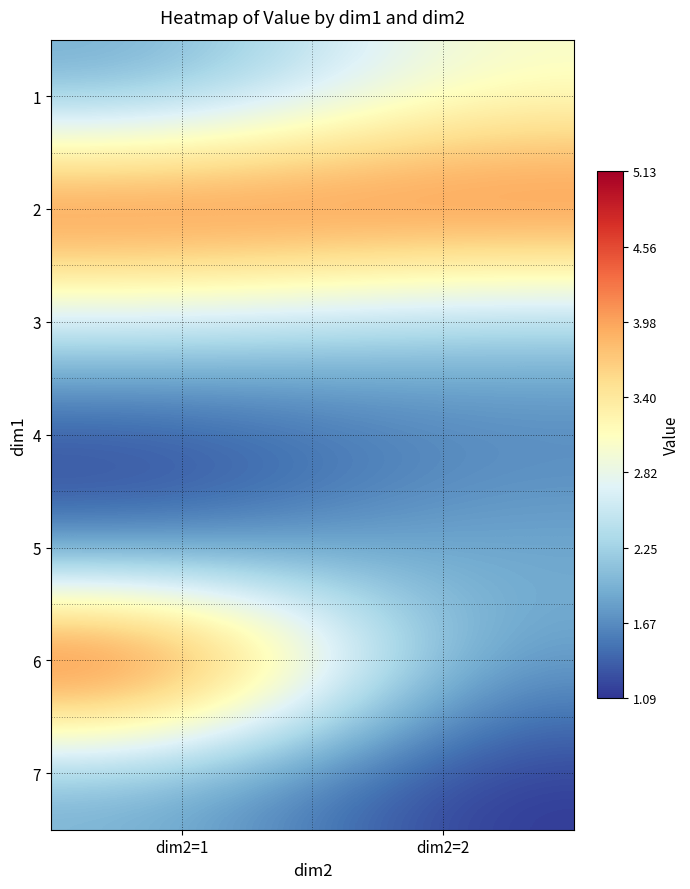

What is the total value across all series at dim2=2?

16.1